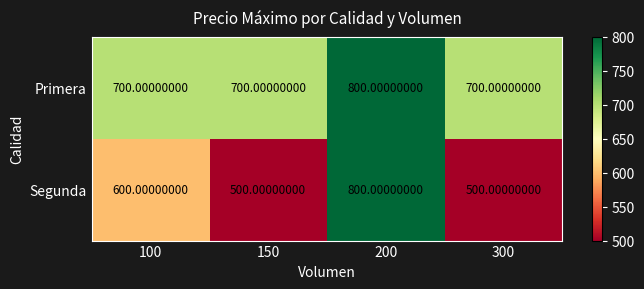

At 300, list the series in order from smallest to largest.

Segunda, Primera